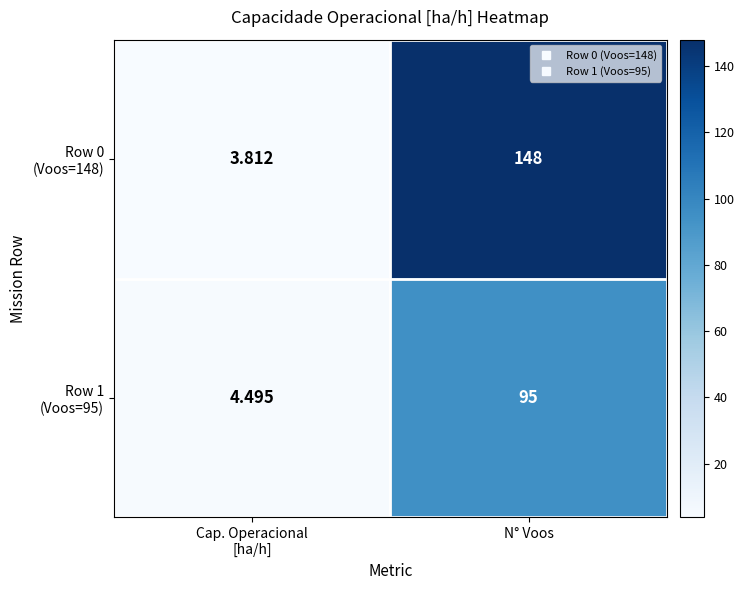

What is the total value across all series at Cap. Operacional
[ha/h]?

8.3